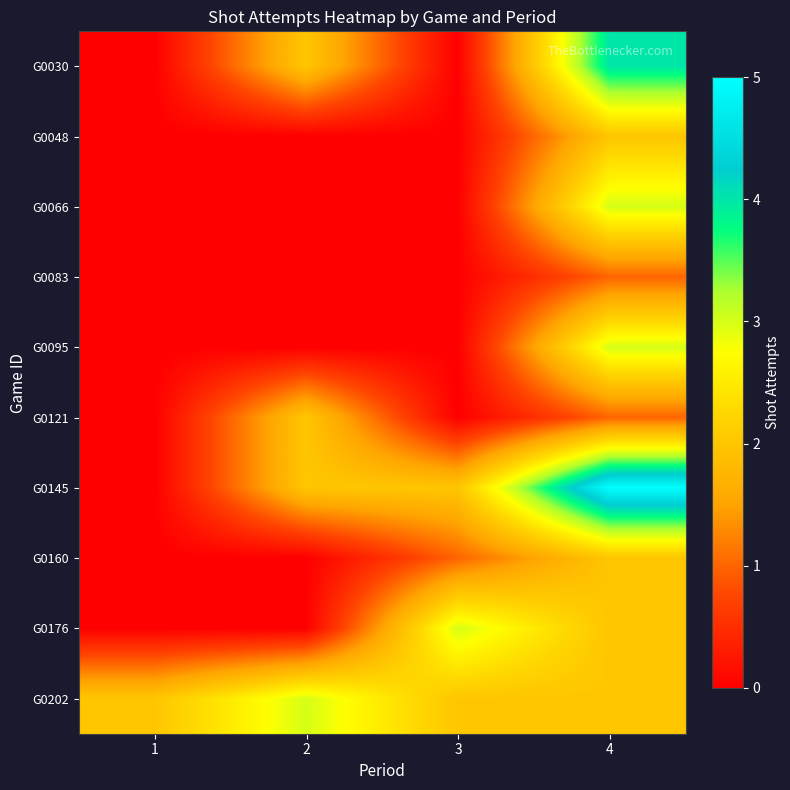

Which series has the largest range (max minus min)?

G0145